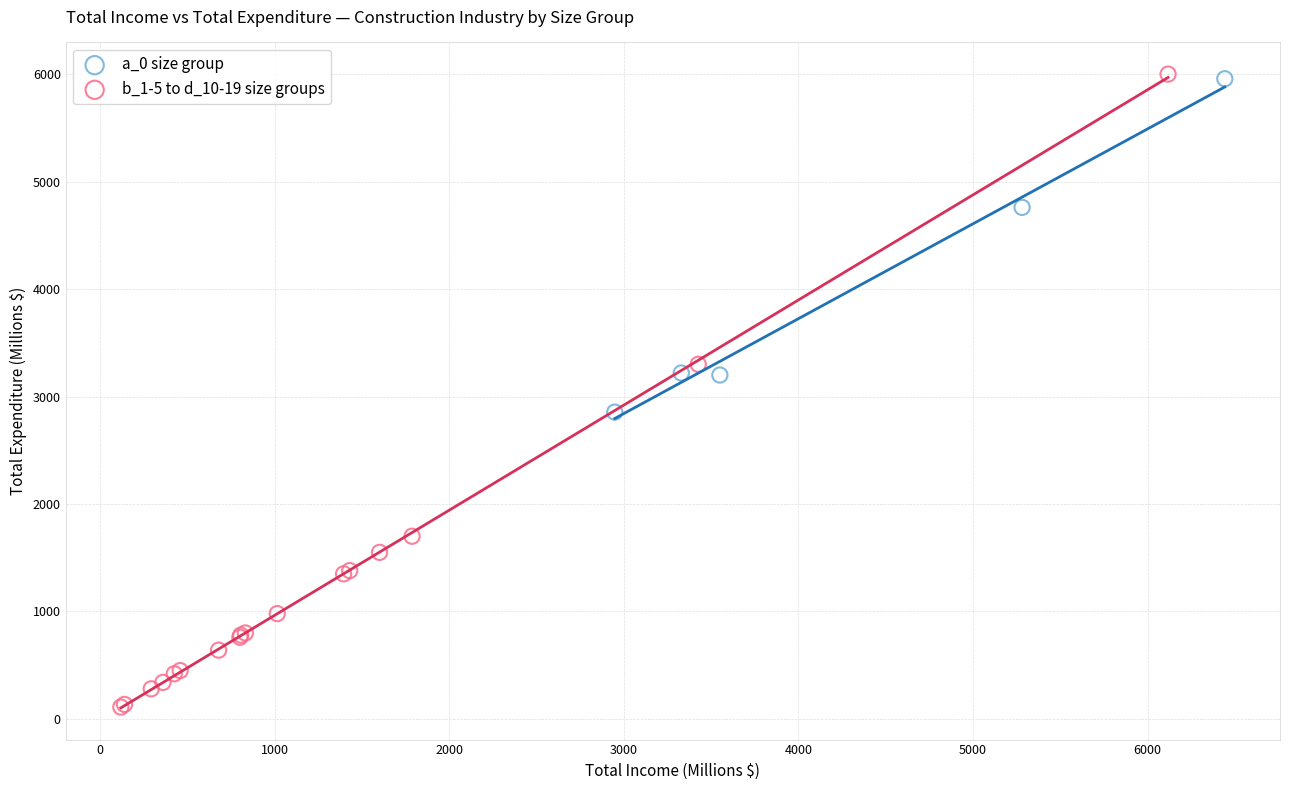

Which series has the widest spread of Y values?

b_1-5 to d_10-19 size groups